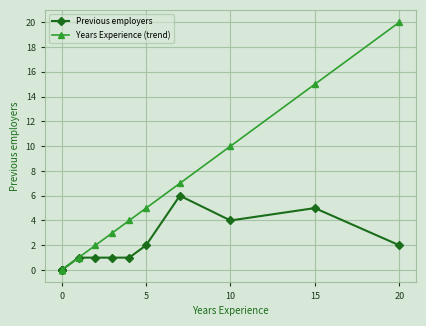

What is the maximum value shown in the chart?

20